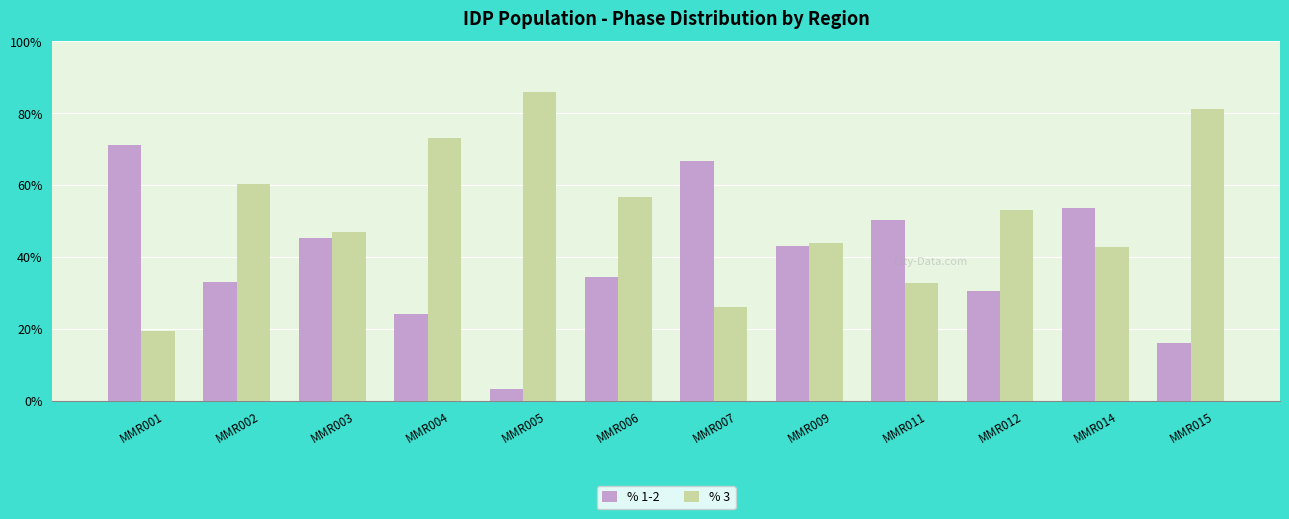

True or false: % 1-2 has a value of 0.0 at MMR005.

False